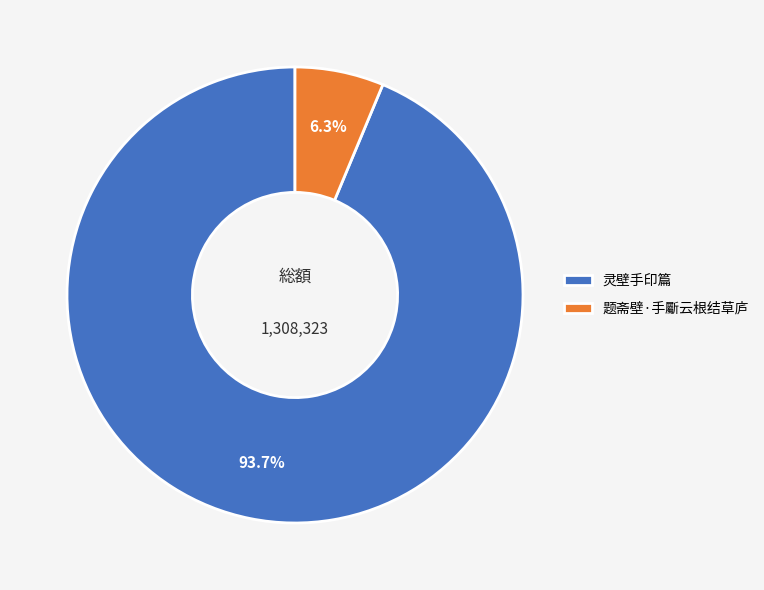

To the nearest percent, what percentage of the pie is 灵壁手印篇?

94%